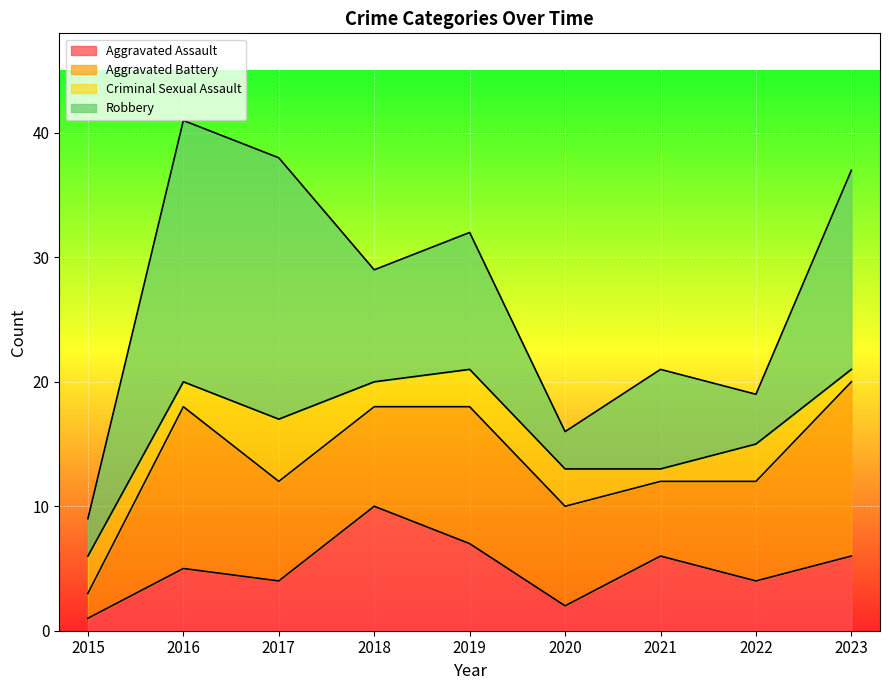

What value does the Robbery series have at 2019?

11